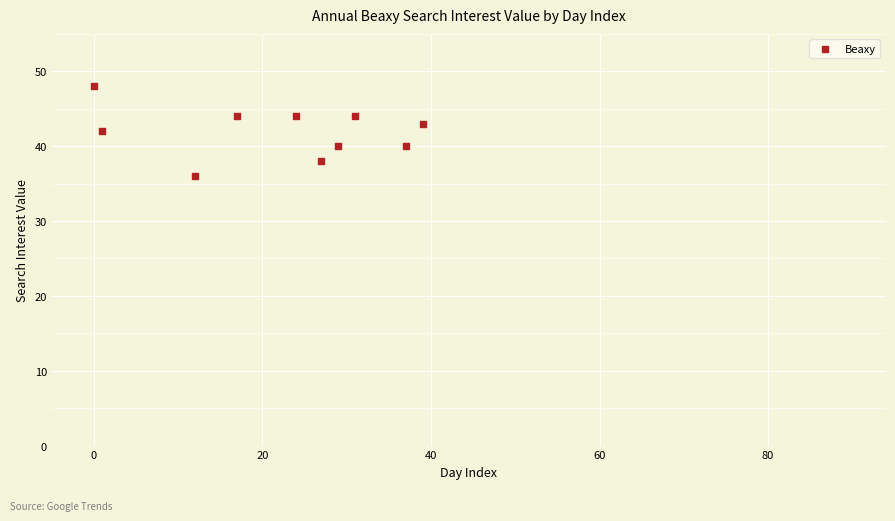

What is the average Y value?

42